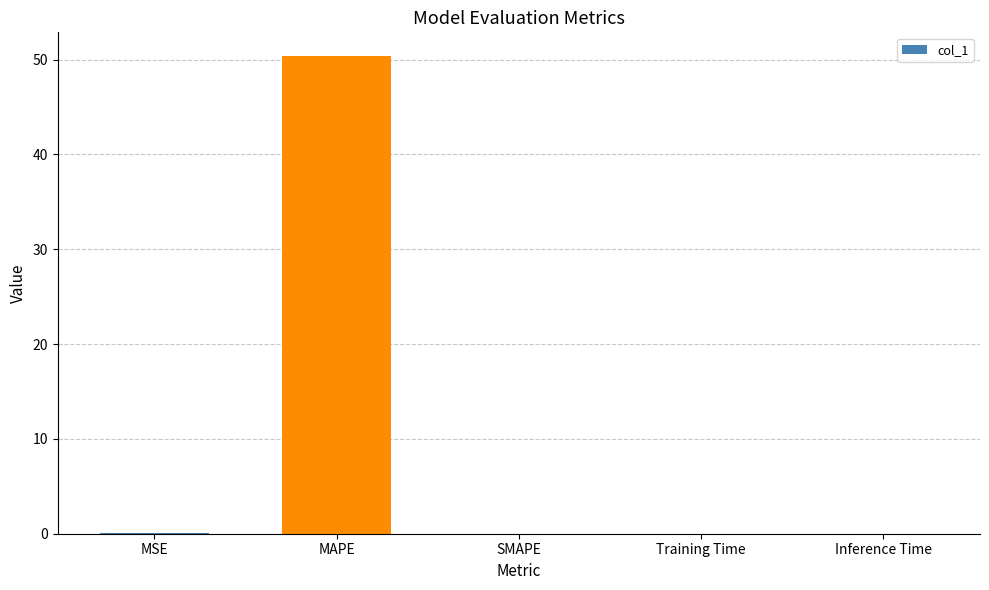

What is the sum of all values?

50.5